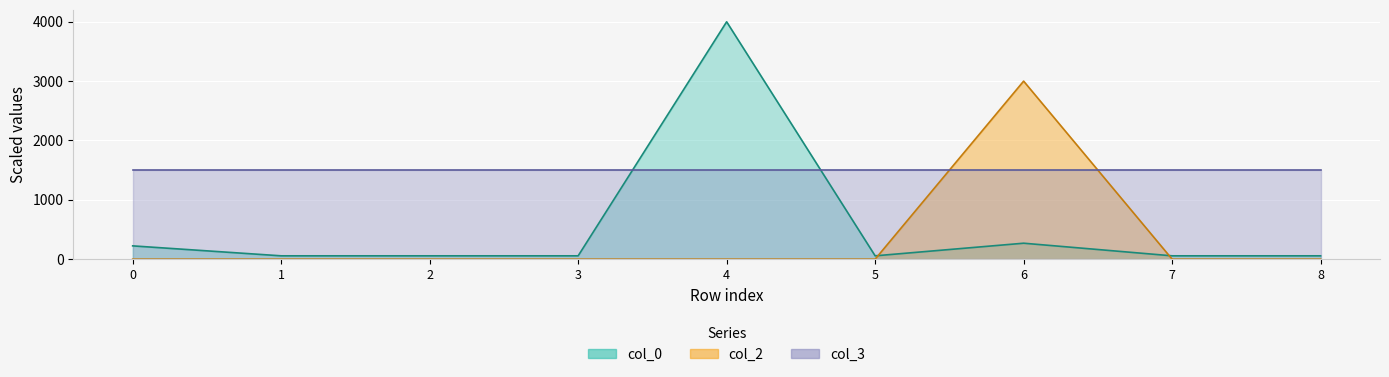

At which category is the sum across all series the highest?

4